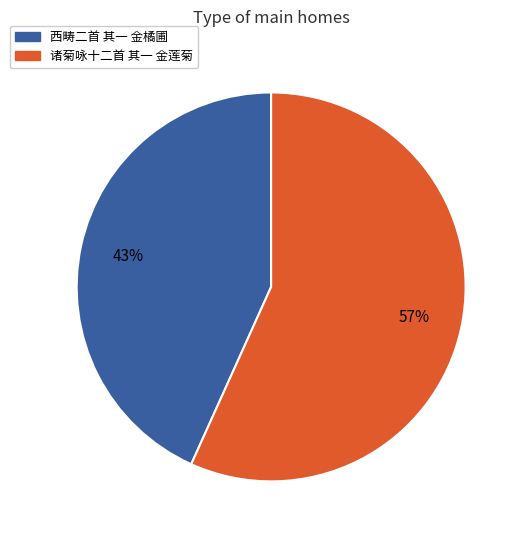

Is 西畴二首 其一 金橘圃 the majority of the pie?

No